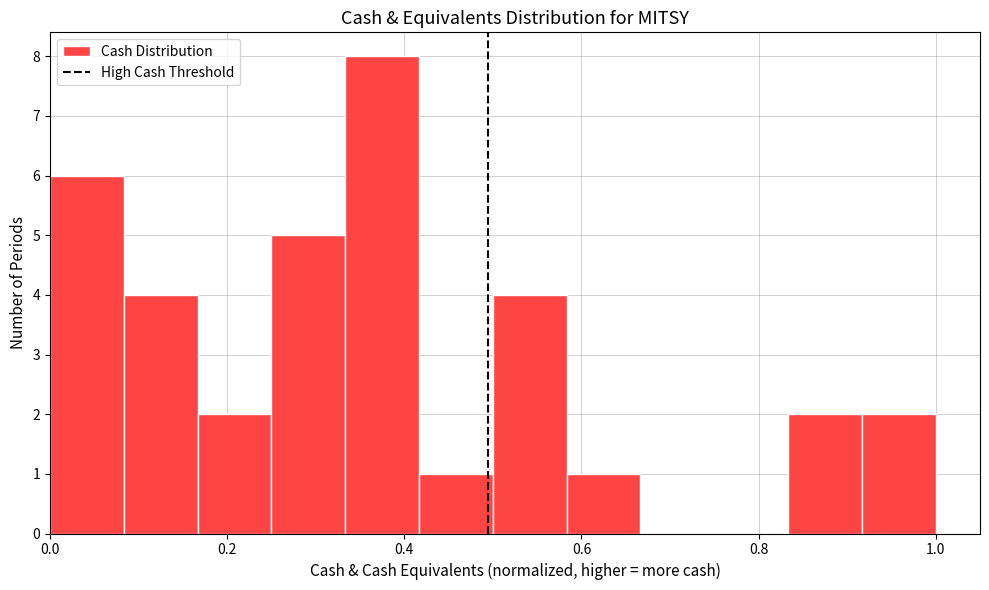

How tall is the bar that spans 0.42 to 0.50 on the x-axis? Neither the bar edges nor the heights are printed on the chart, so give them approximately, as read against the axes.

1